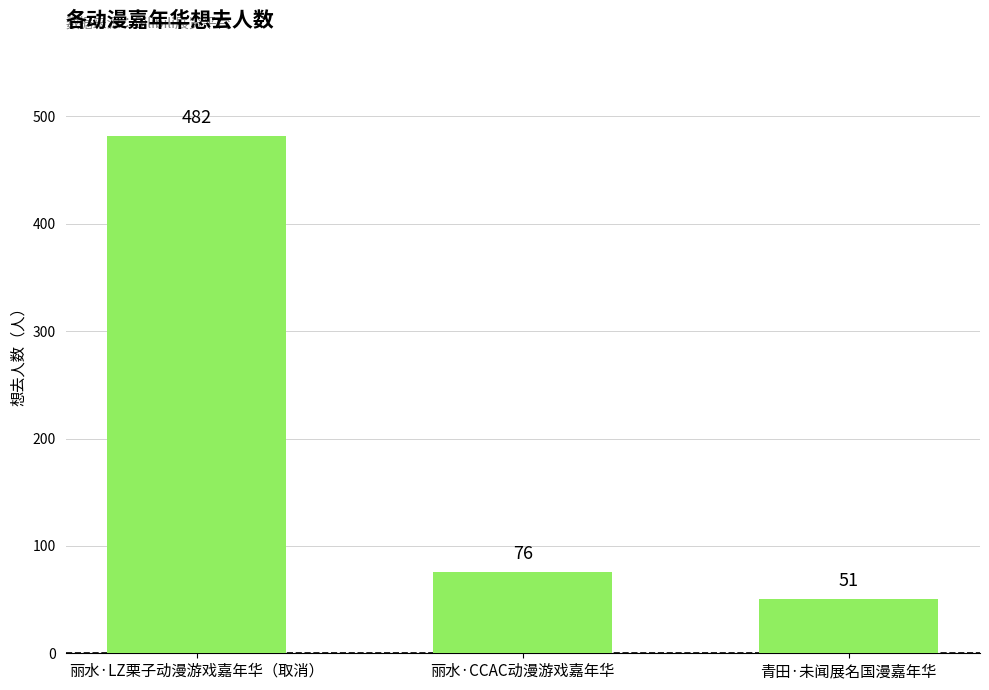

What is the smallest value displayed?

51